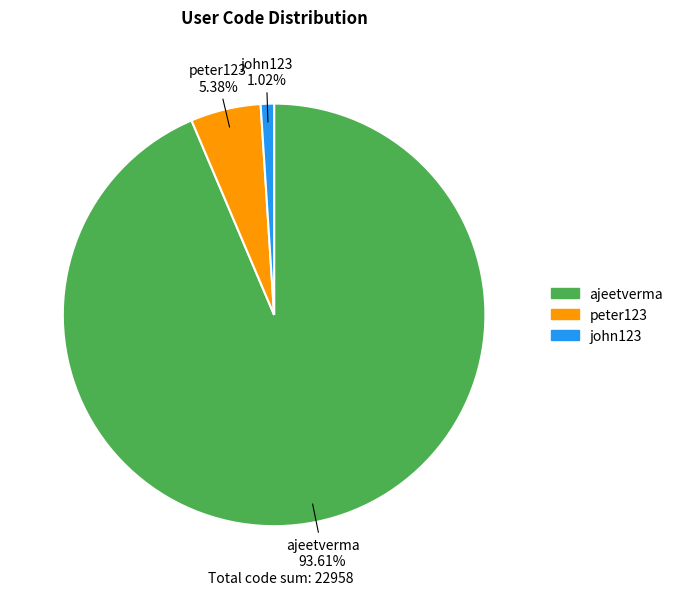

Between john123 and ajeetverma, which is larger?

ajeetverma